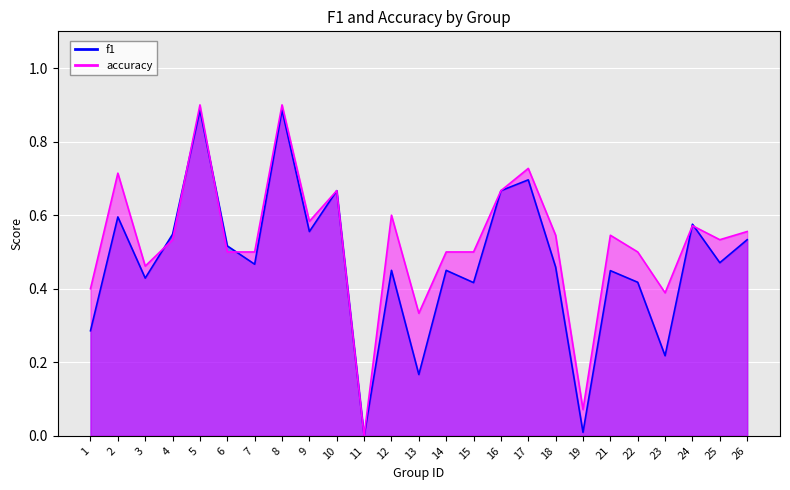

What is the total value across all series at 4?

1.1